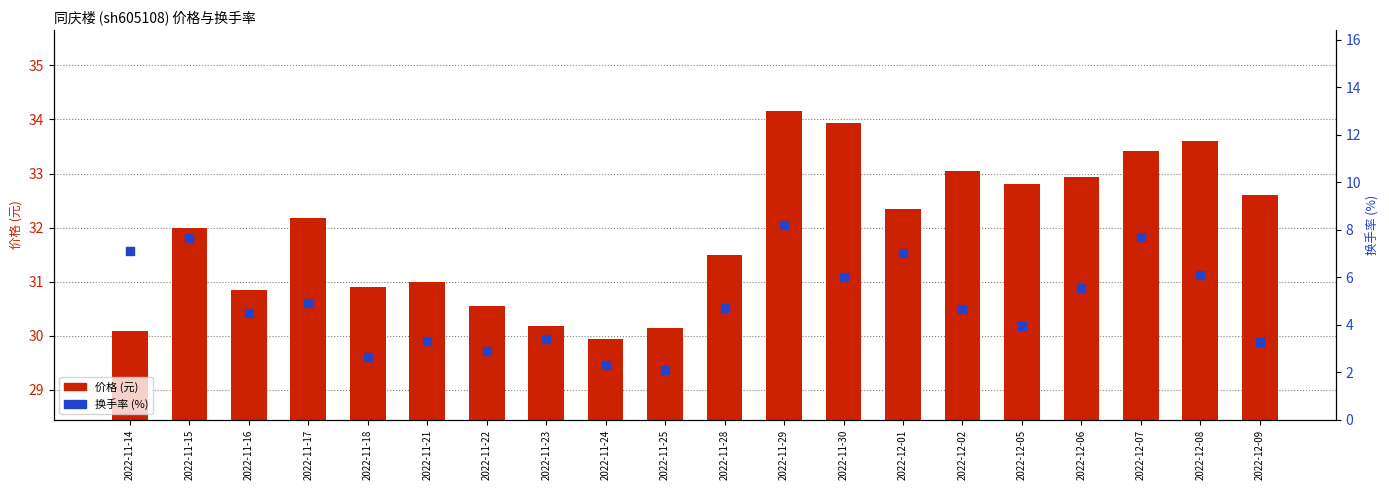

At how many categories does at least one series exceed 32?

10